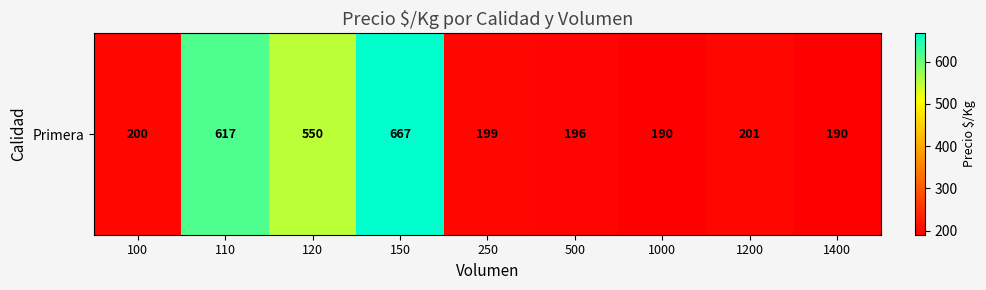

What is the sum of all values?

3010